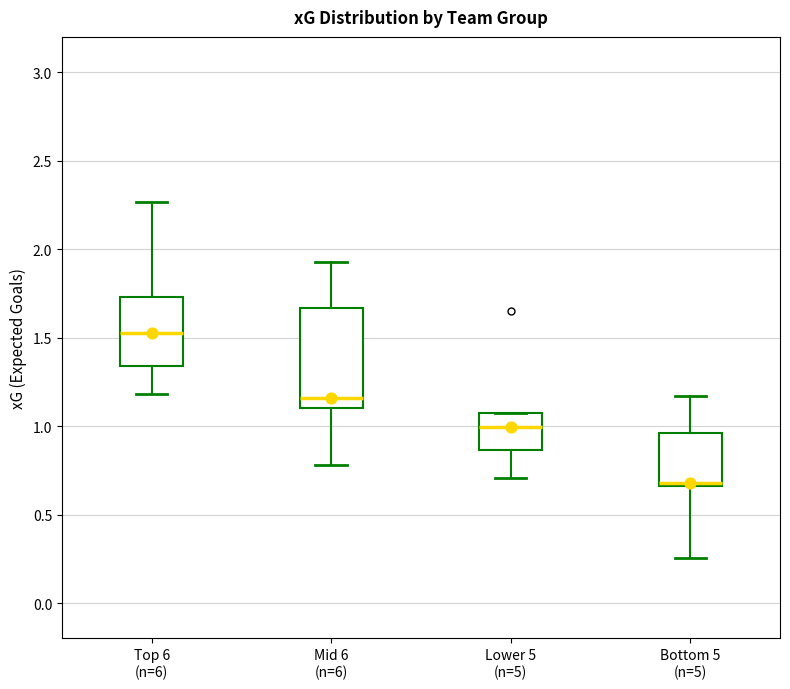

Where is the upper edge of the box for Lower 5 (n=5) on the y-axis? The values are not printed on the chart, so give them approximately, as read against the axis.

1.10